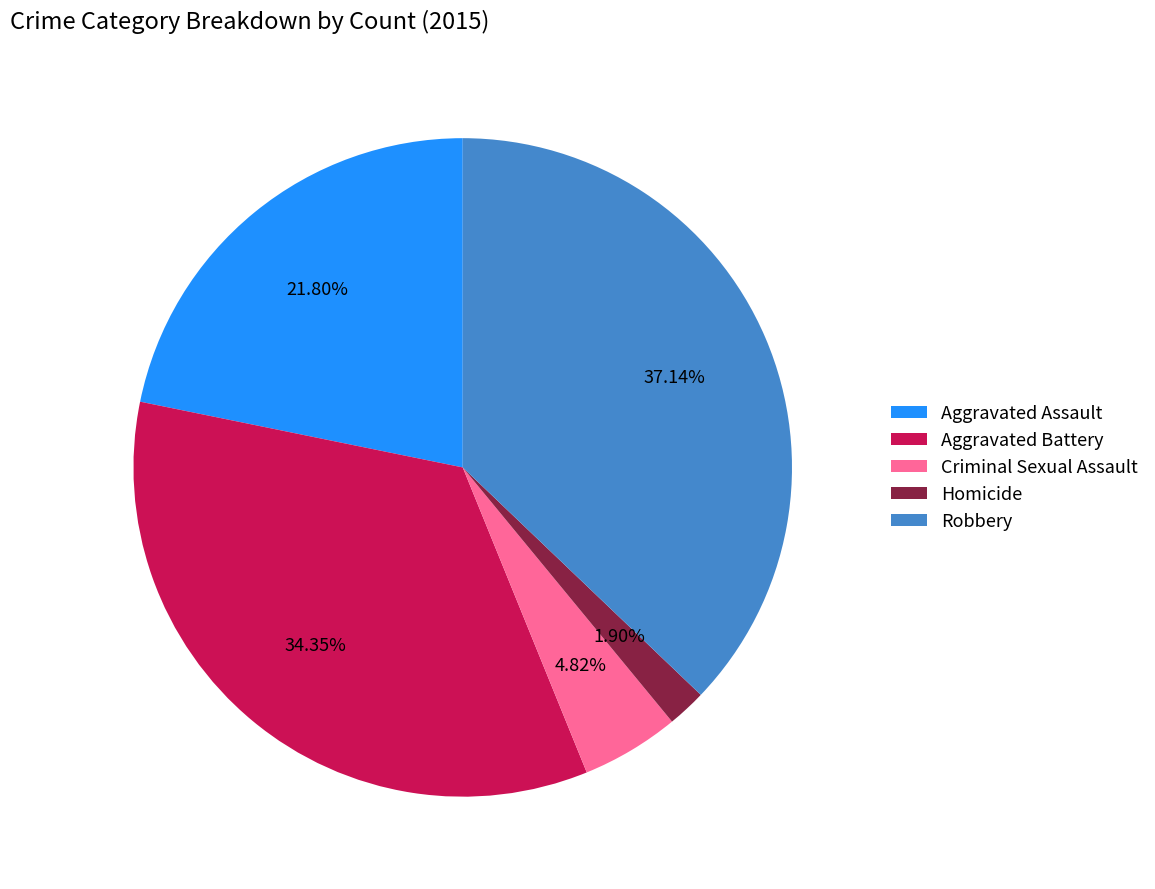

The Robbery slice represents 27% of the pie. True or false?

False